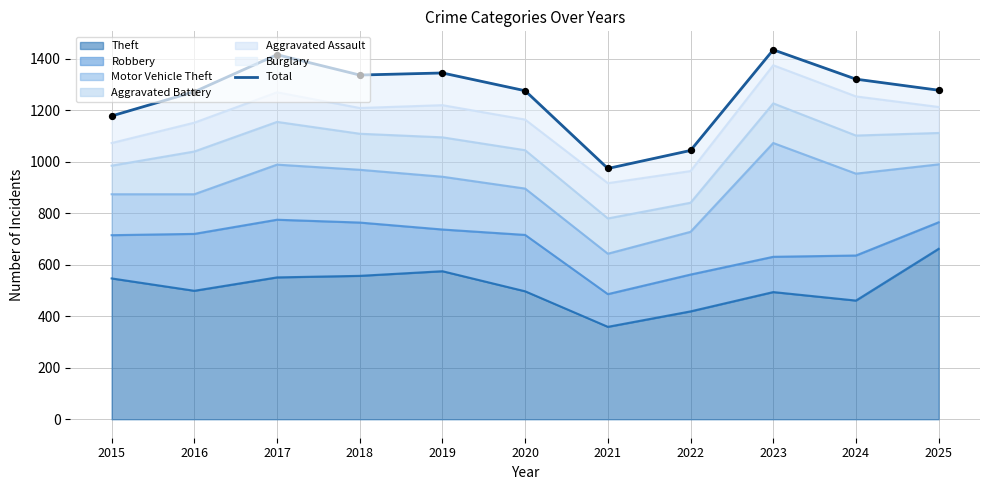

What is the change in value from 2016 to 2018?

+65